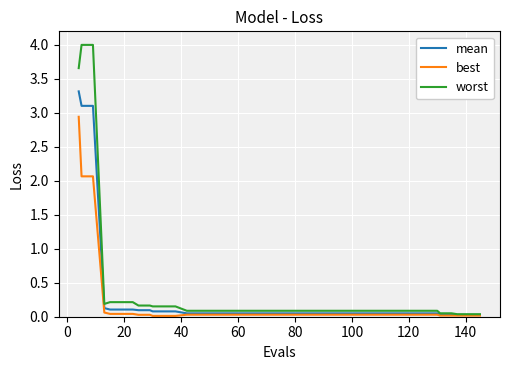

Rank the series by their maximum value, from lowest to highest.

best, mean, worst